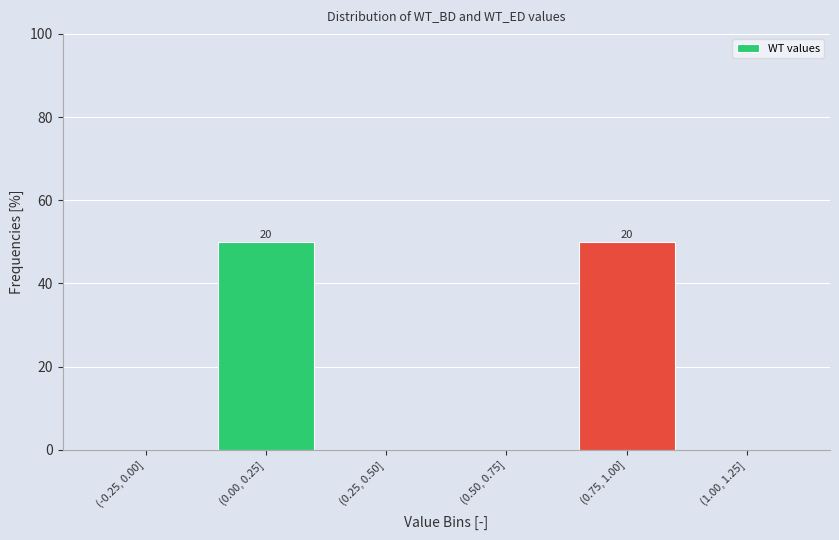

Reading right to left, transcribe all the data shown in this chart.

(1.00, 1.25]=0	(0.75, 1.00]=50	(0.50, 0.75]=0	(0.25, 0.50]=0	(0.00, 0.25]=50	(-0.25, 0.00]=0